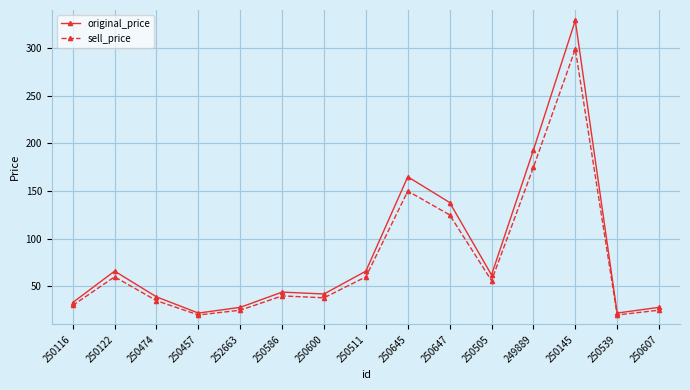

Reading right to left, extract all data points from this chart.

original_price: 250607=28	250539=22	250145=329	249889=193	250505=62	250647=138	250645=165	250511=66	250600=42	250586=44	252663=28	250457=22	250474=39	250122=66	250116=33
sell_price: 250607=25	250539=20	250145=299	249889=175	250505=56	250647=125	250645=150	250511=60	250600=38	250586=40	252663=25	250457=20	250474=35	250122=60	250116=30